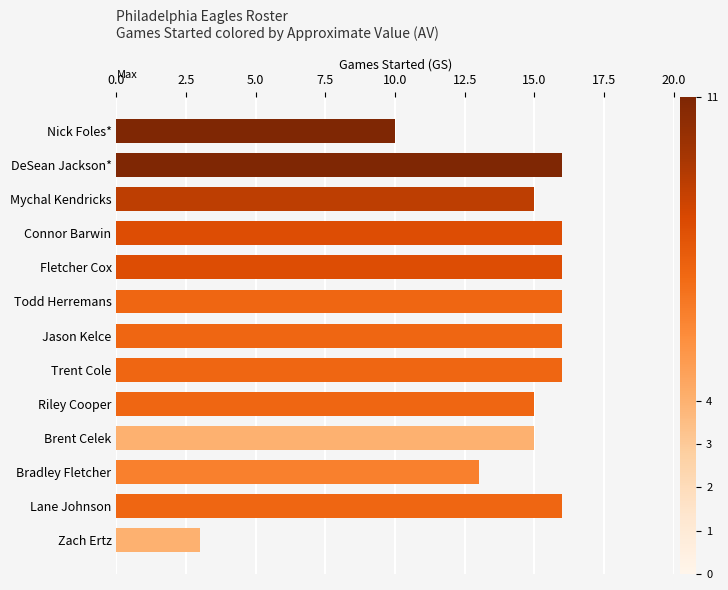

Reading top to bottom, extract all data points from this chart.

10	16	15	16	16	16	16	16	15	15	13	16	3